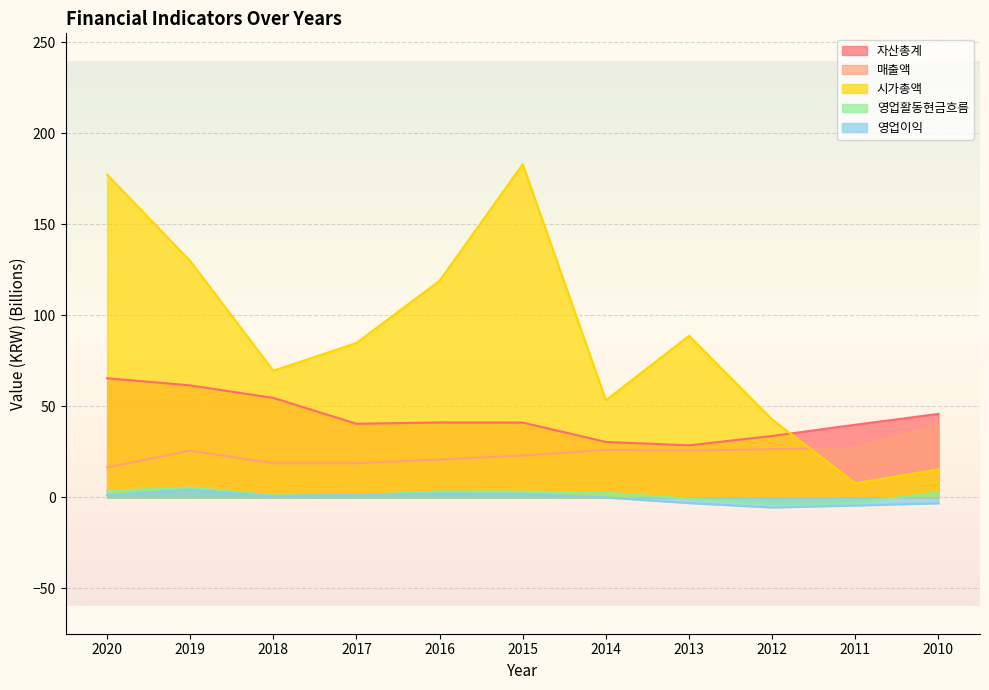

What is the total value across all series at 2010?

100.9